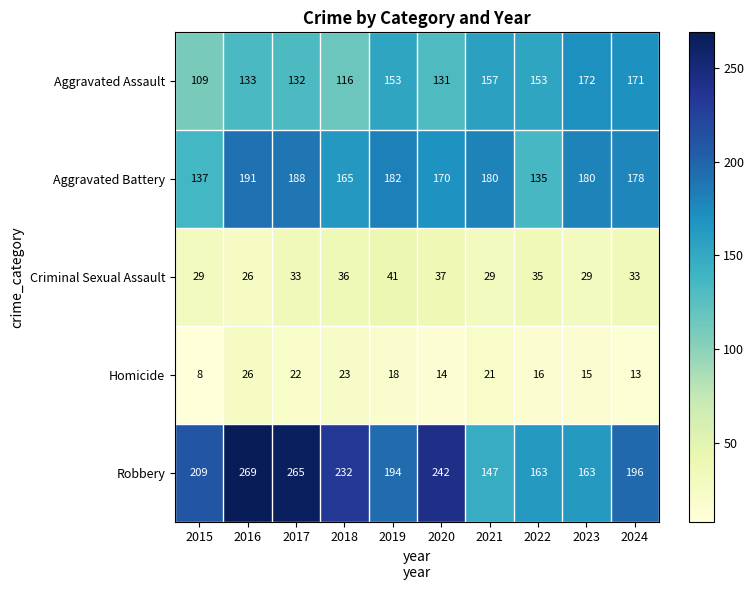

What is the sum of the Criminal Sexual Assault values at 2019 and 2021?

70